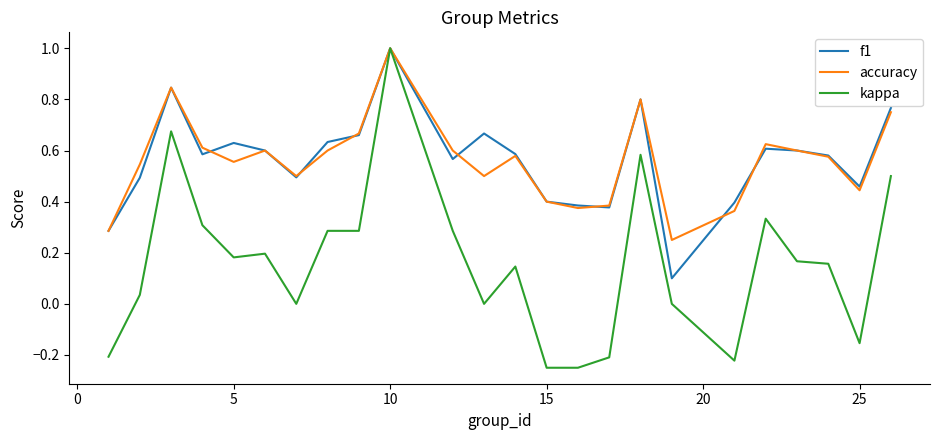

Which series has the largest range (max minus min)?

kappa